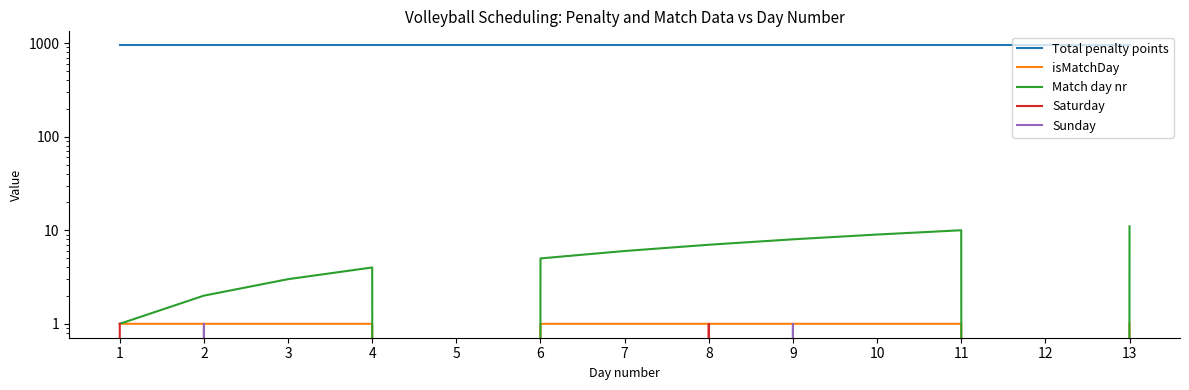

Does the chart display data point markers on the line(s)?

No